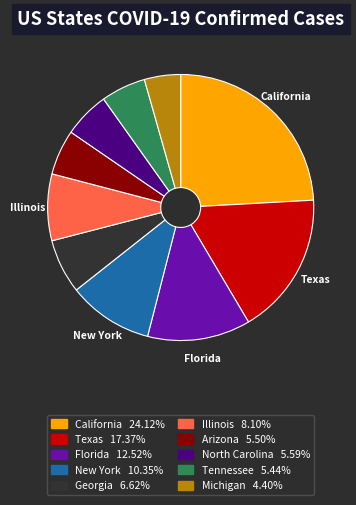

Does any single category account for the majority?

No